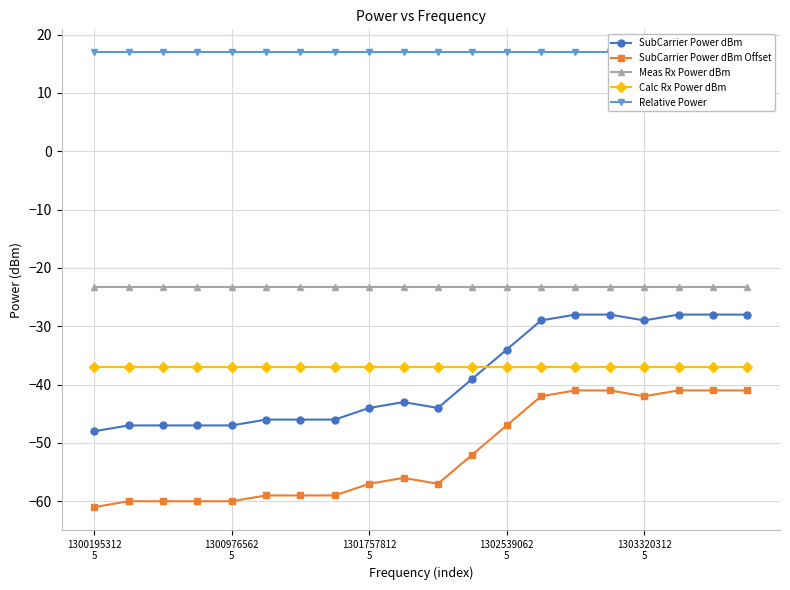

What is the average value of the SubCarrier Power dBm Offset series?

-51.8